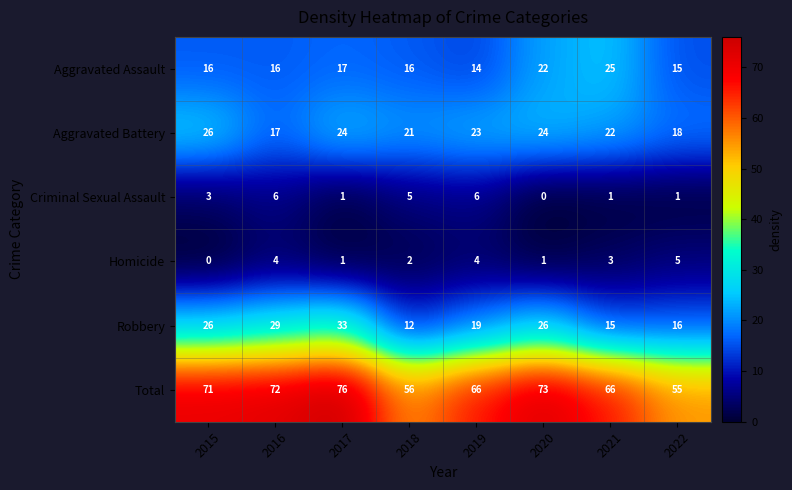

The value of Criminal Sexual Assault at 2021 is 1. True or false?

True